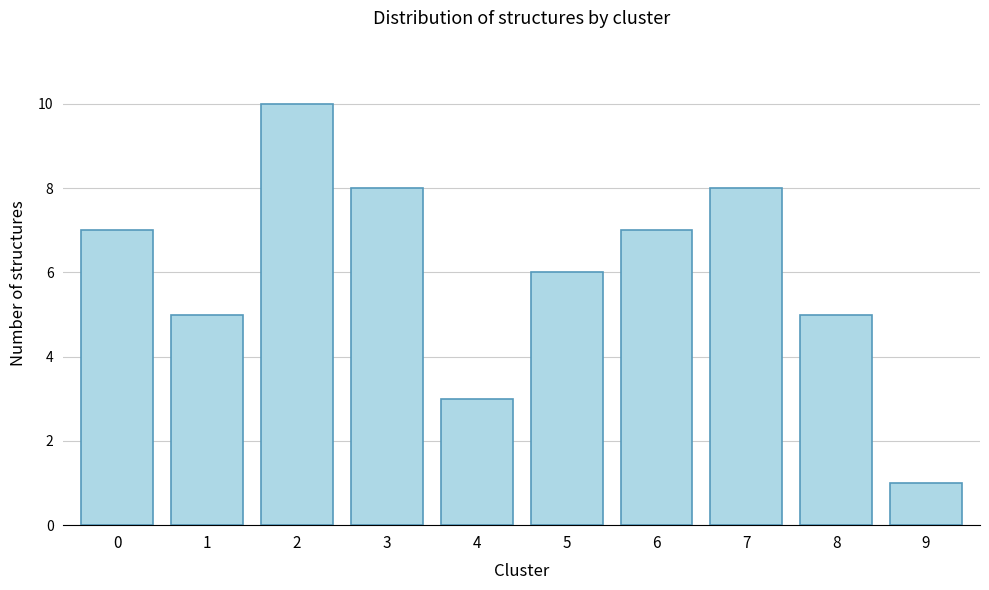

Reading left to right, what are all the values shown in this chart?

0=7	1=5	2=10	3=8	4=3	5=6	6=7	7=8	8=5	9=1